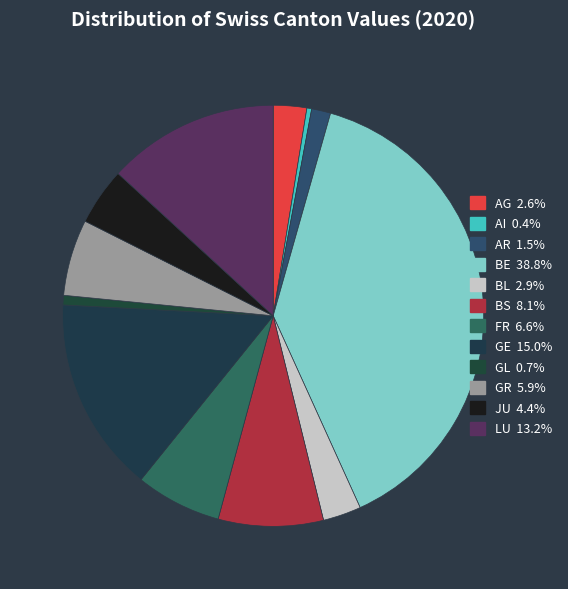

Between AG and GL, which is larger?

AG